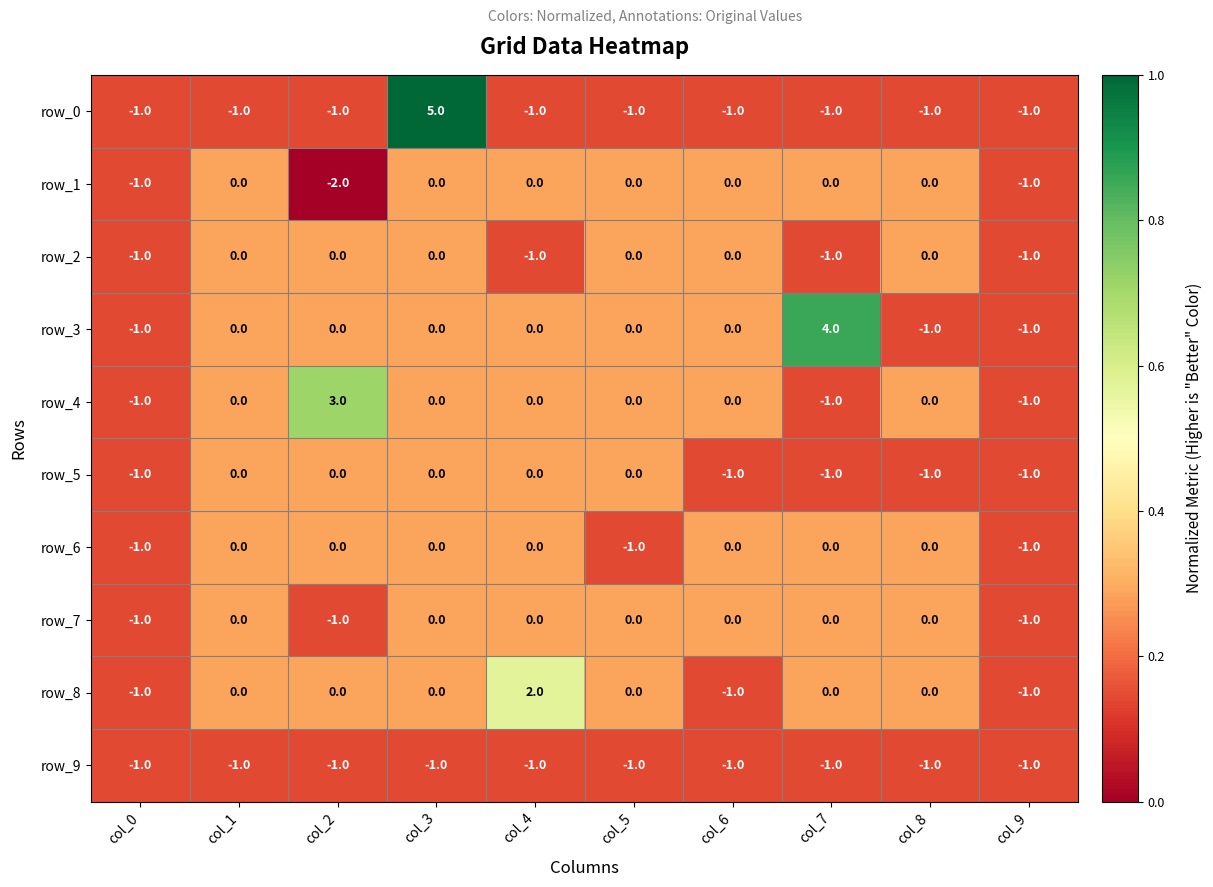

Is it true that row_2 equals -1 at col_4?

True